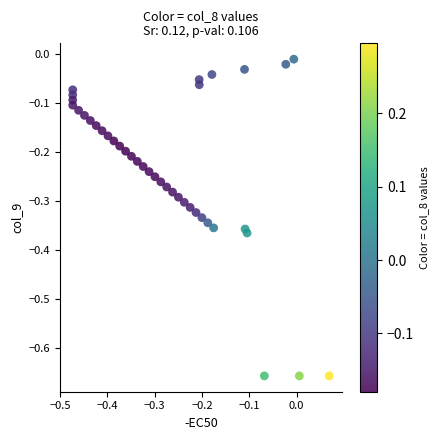

What is the range of X values (max minus min)?

0.5